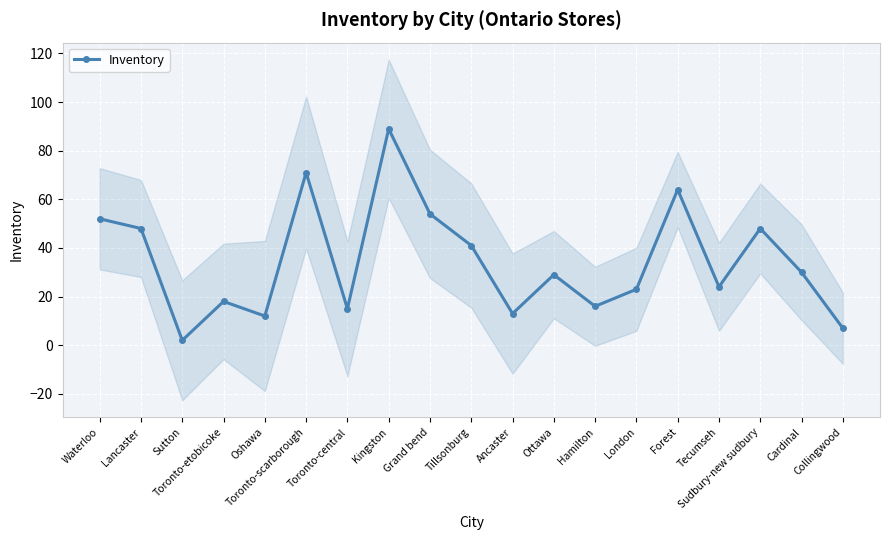

What is the approximate value at Waterloo?

52